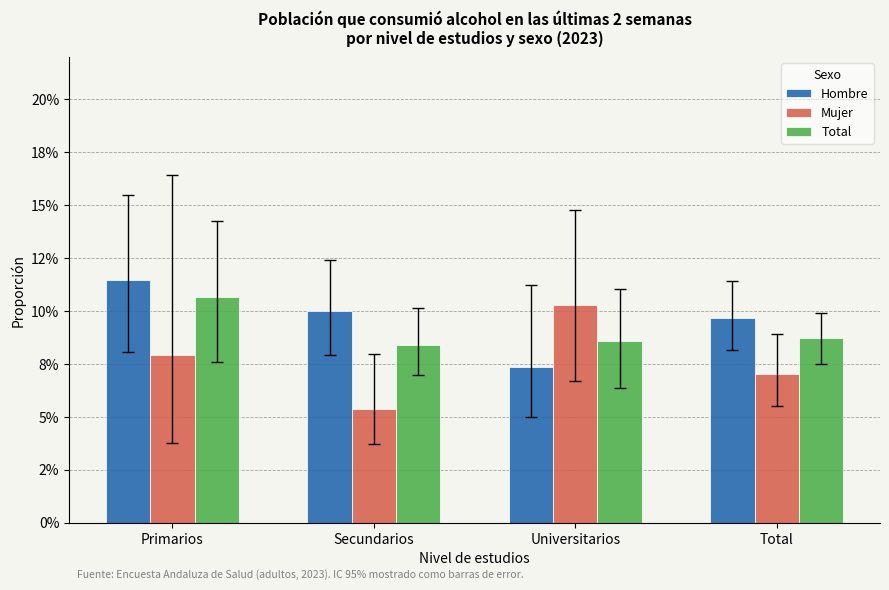

Which has a higher value, Primarios or Secundarios?

Primarios